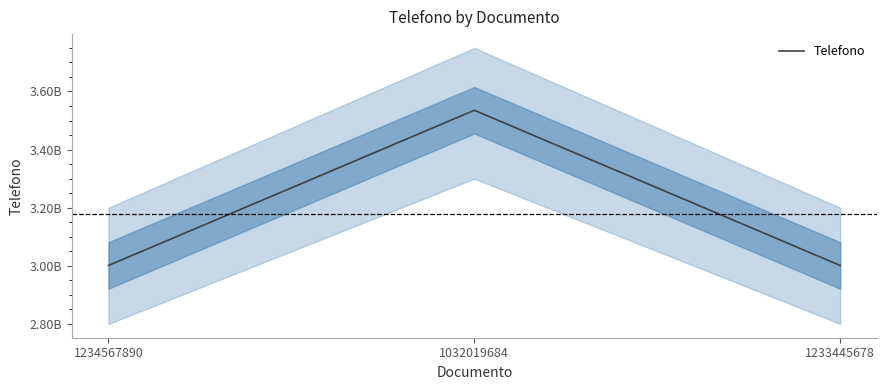

Rank the categories by value from highest to lowest.

1032019684, 1234567890, 1233445678